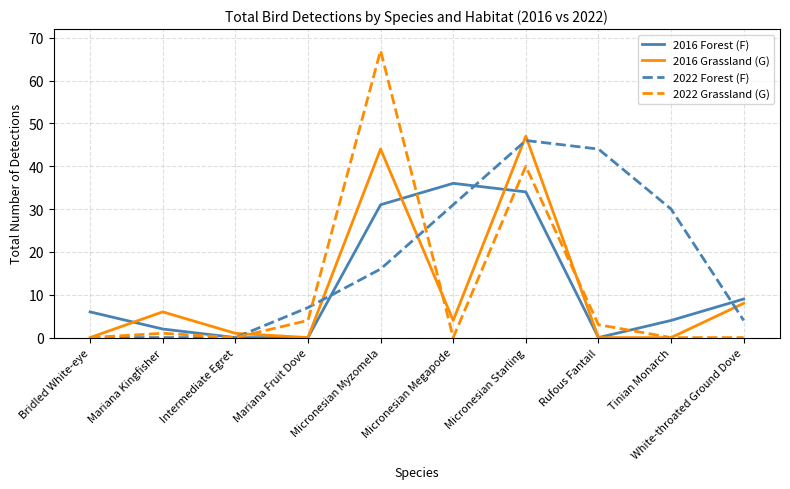

Which series changed the most between Mariana Fruit Dove and Micronesian Starling?

2016 Grassland (G)